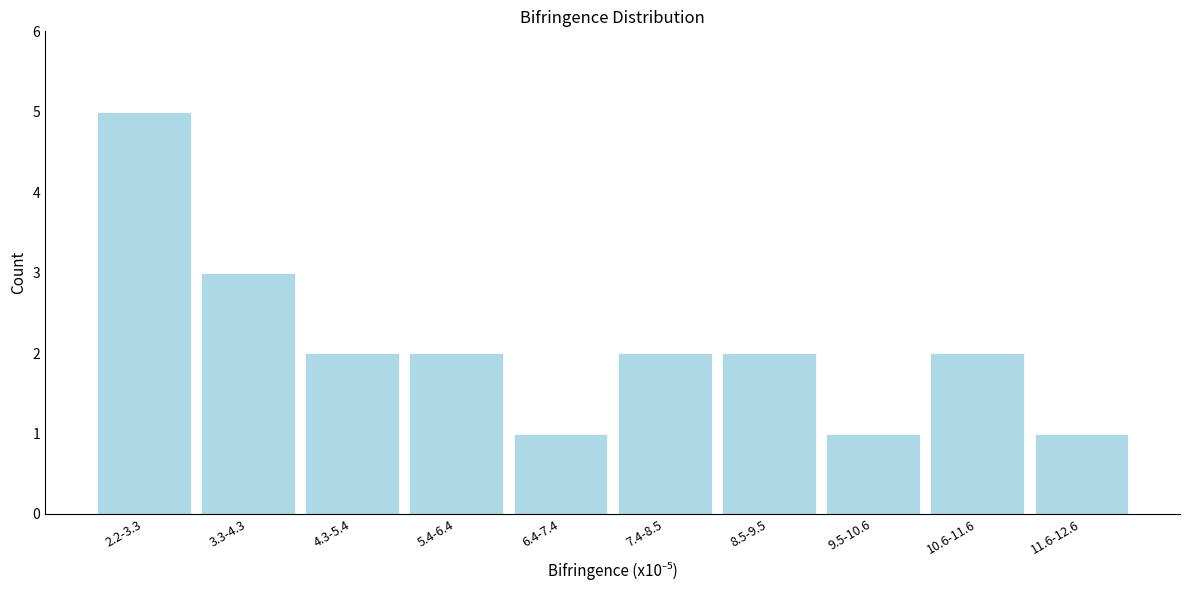

Reading left to right, extract all data points from this chart.

2.2-3.3=5	3.3-4.3=3	4.3-5.4=2	5.4-6.4=2	6.4-7.4=1	7.4-8.5=2	8.5-9.5=2	9.5-10.6=1	10.6-11.6=2	11.6-12.6=1